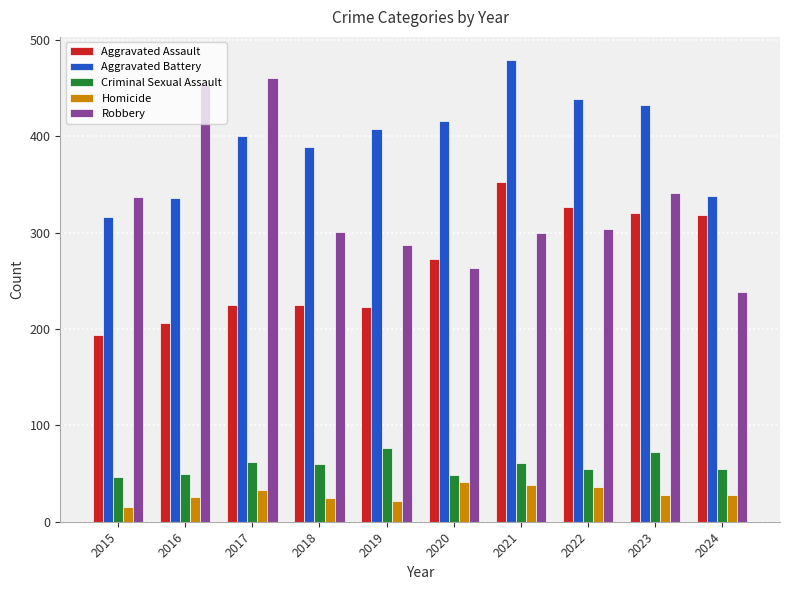

What is the average value of the Criminal Sexual Assault series?

59